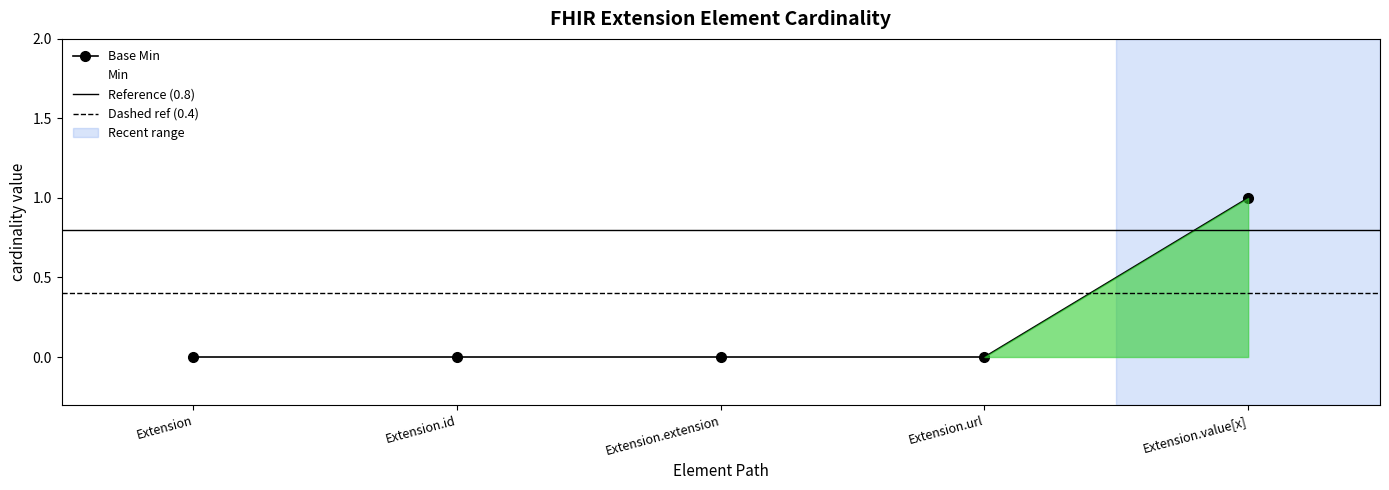

What is the sum of all values?

1